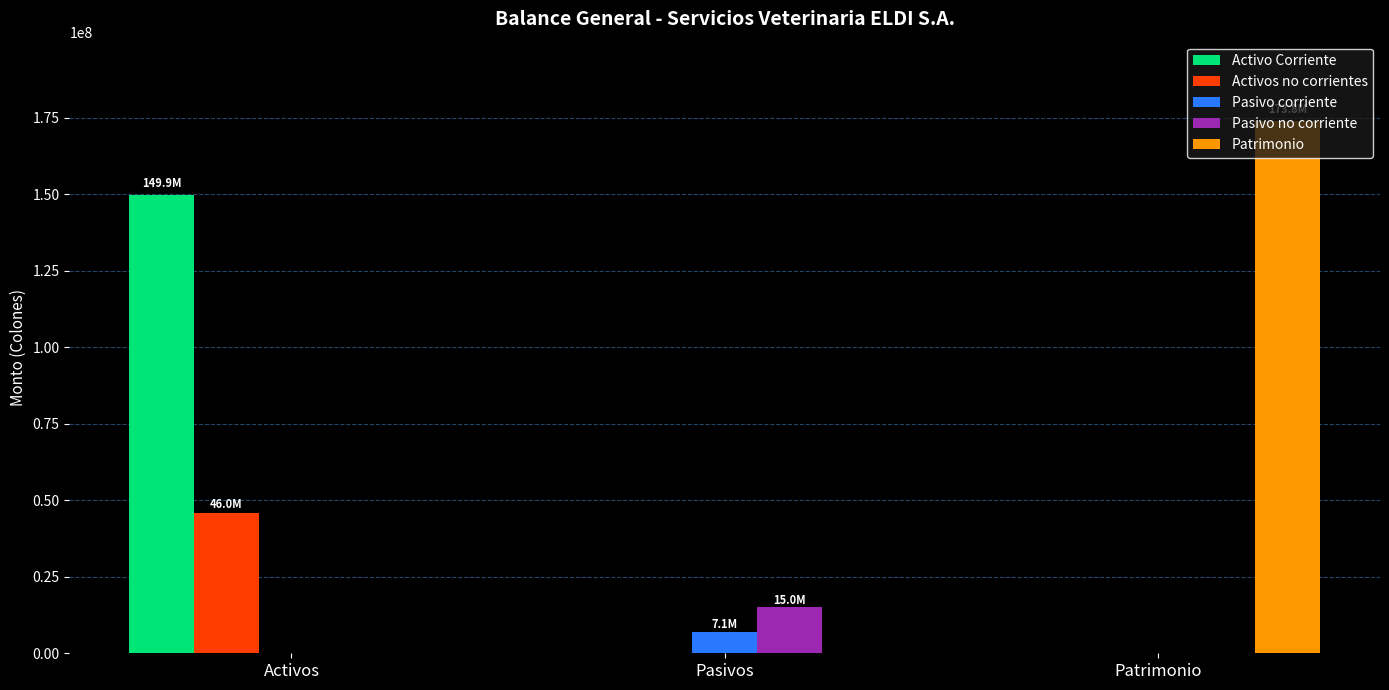

What is the maximum value for Activo Corriente?

149923900